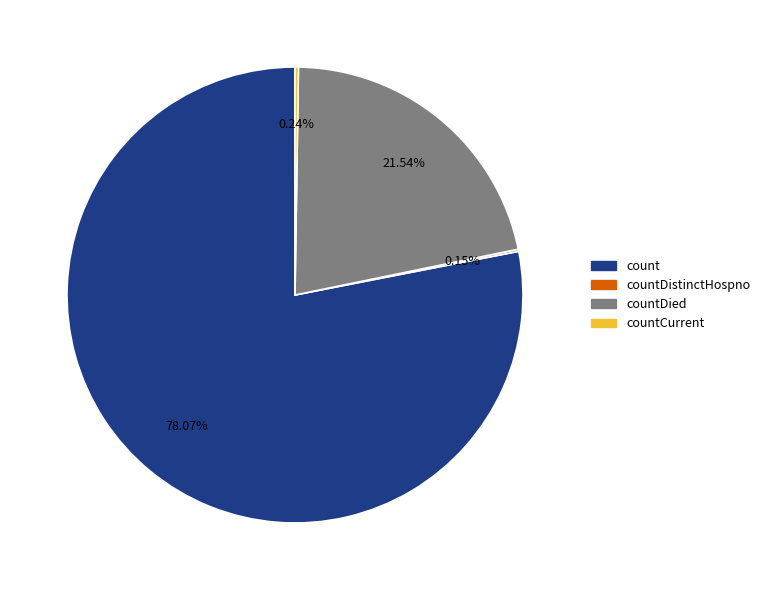

Is there a majority slice in this chart?

Yes